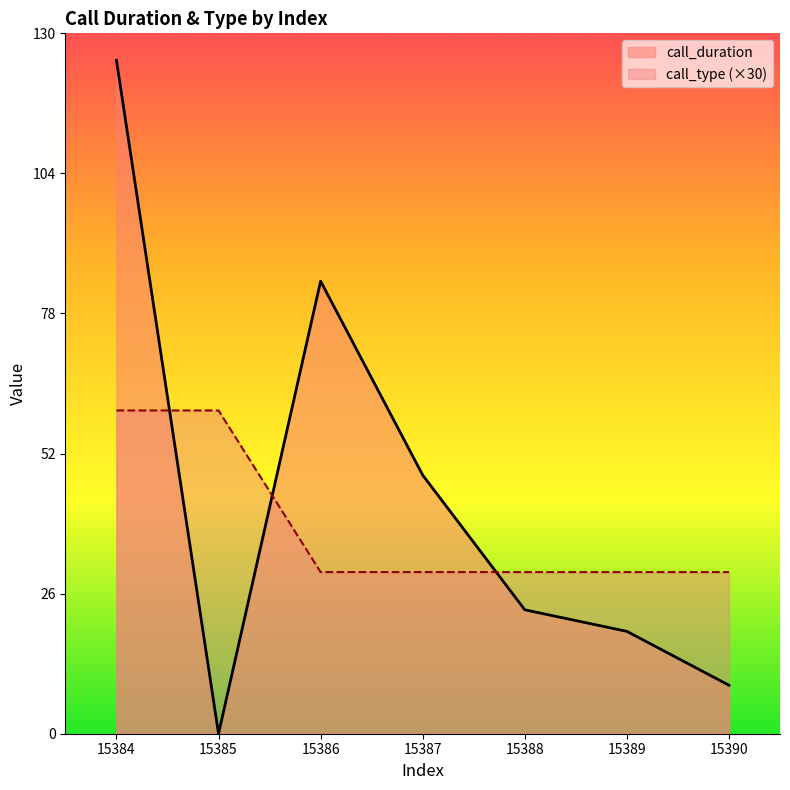

Which series has the largest range (max minus min)?

call_duration